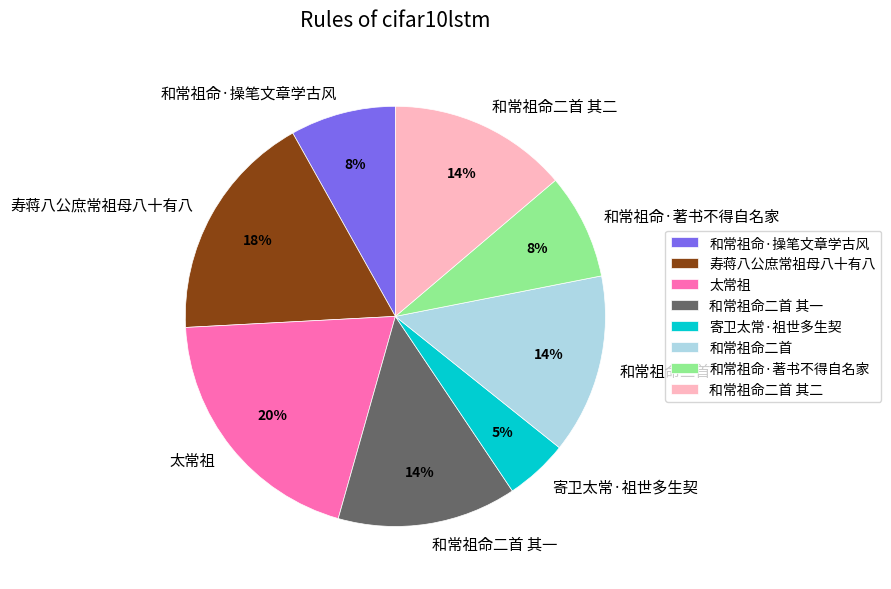

What is the smallest slice in the pie chart?

寄卫太常·祖世多生契